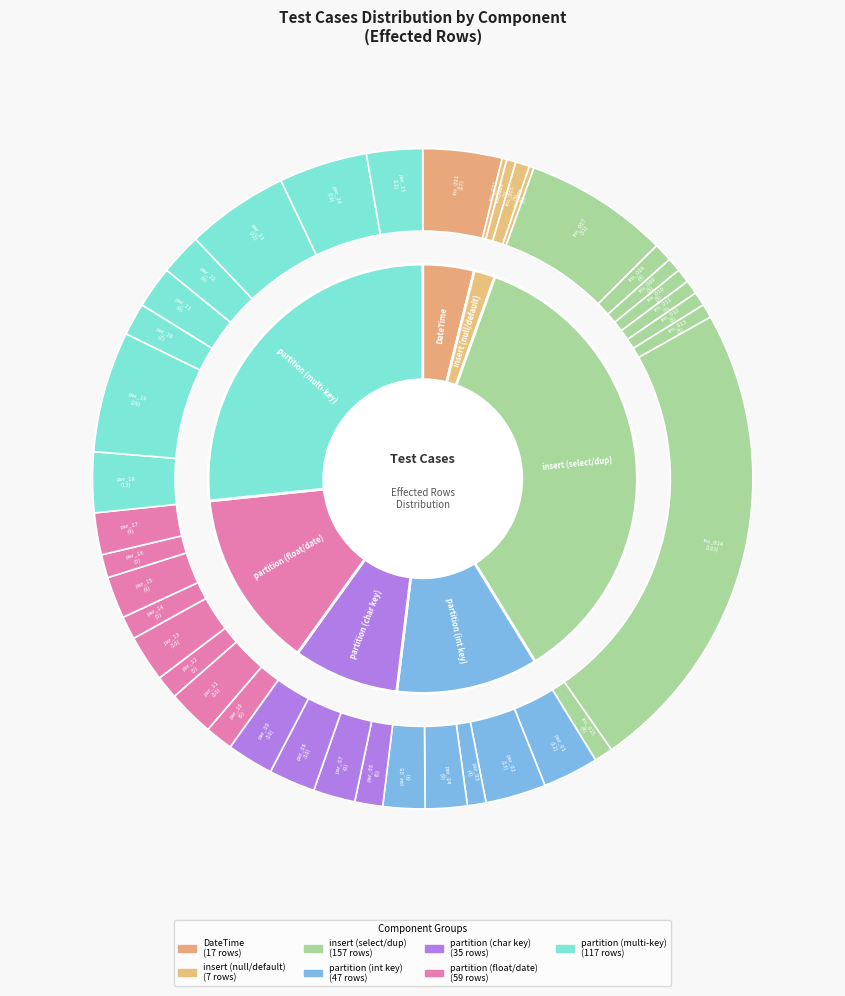

What is the ratio of the value at partition_11 to the value at insert_005?

3.3